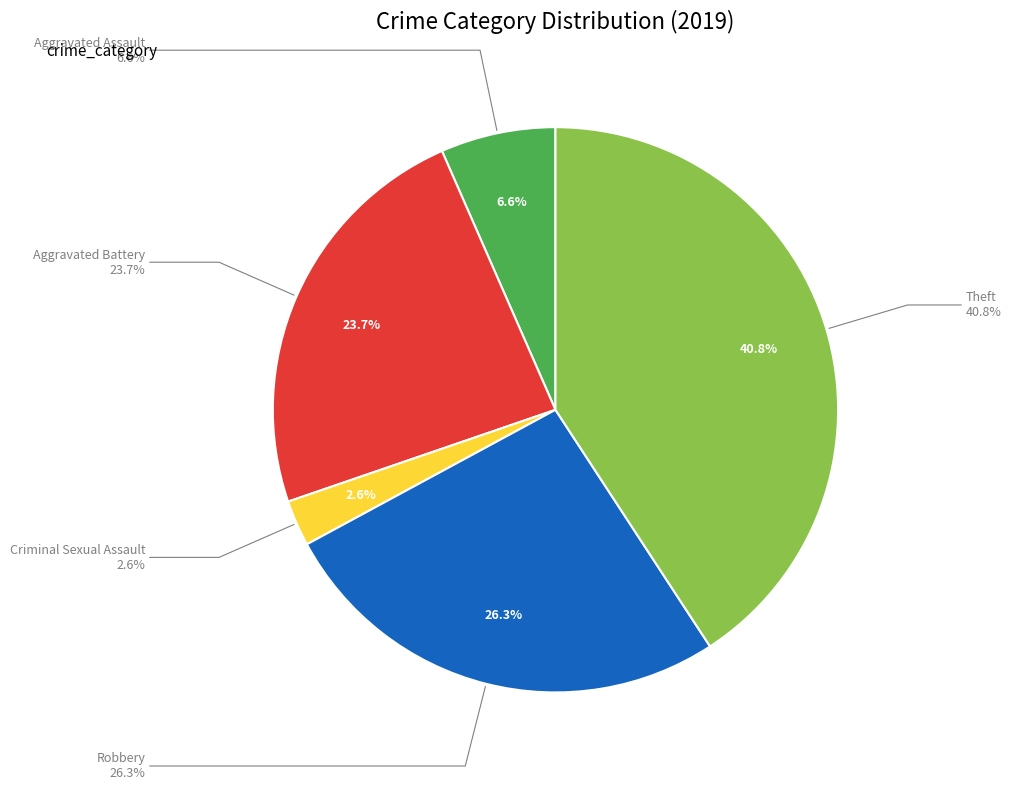

What percentage is NOT represented by Theft?

59.2%